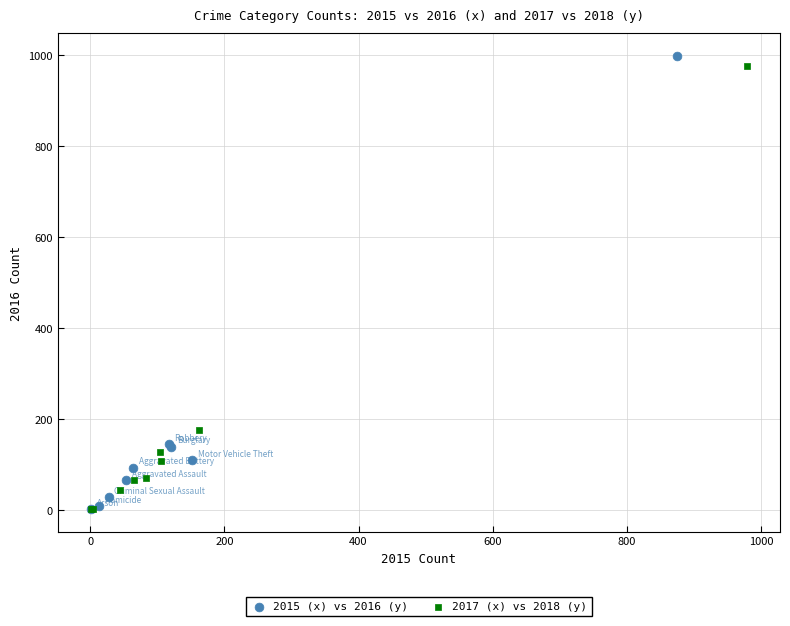

Which series has the largest Y range (max minus min)?

2015 (x) vs 2016 (y)